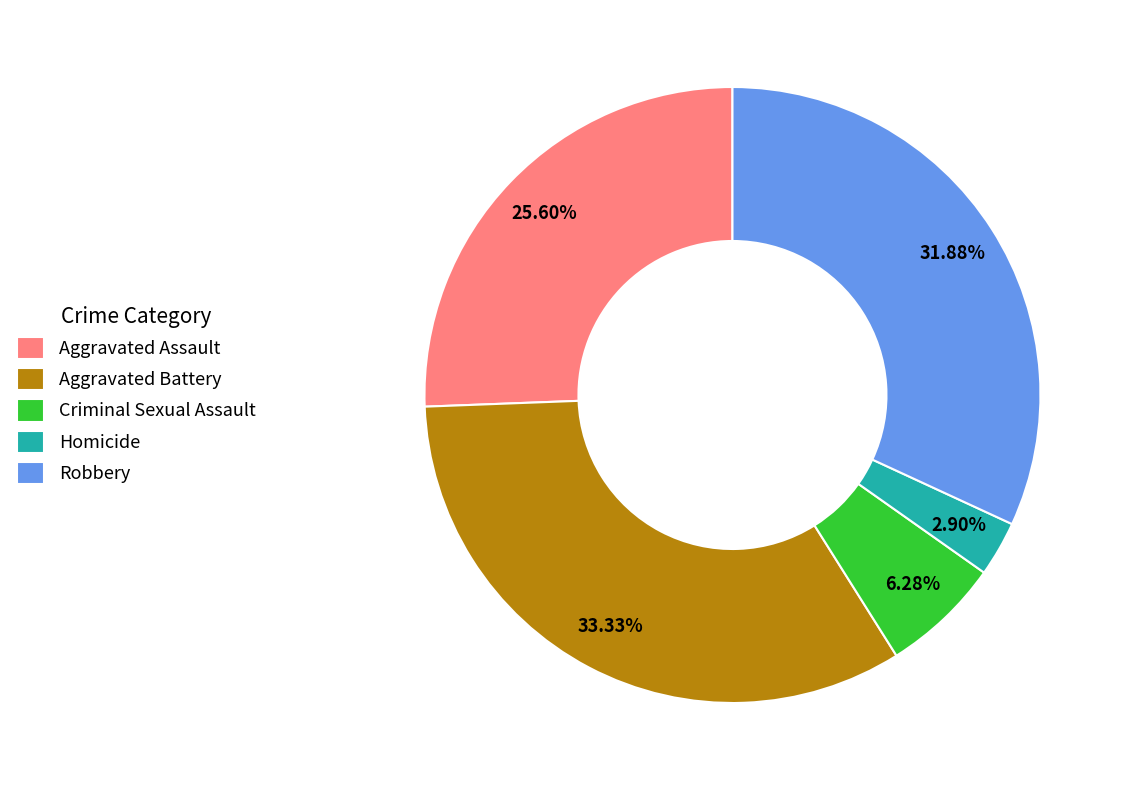

How many slices are in this pie chart?

5